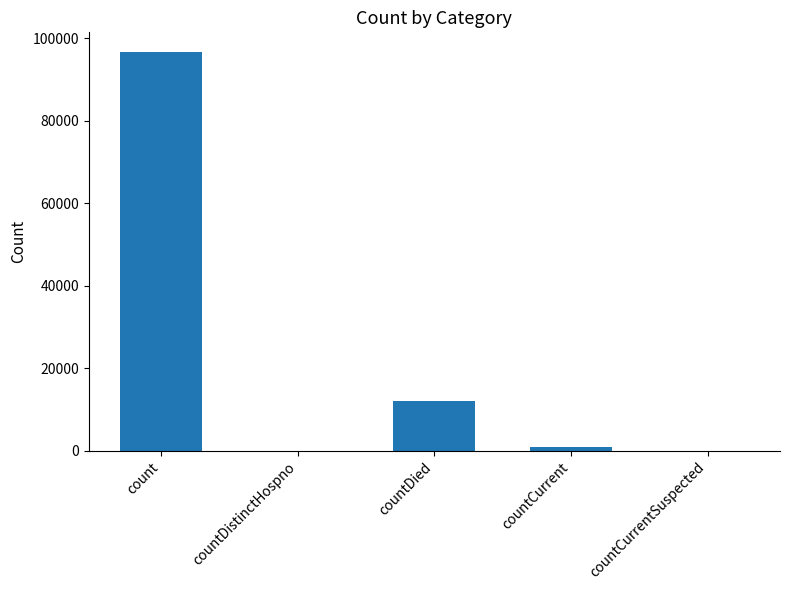

Reading left to right, transcribe all the data shown in this chart.

count=96596	countDistinctHospno=0	countDied=11983	countCurrent=892	countCurrentSuspected=0